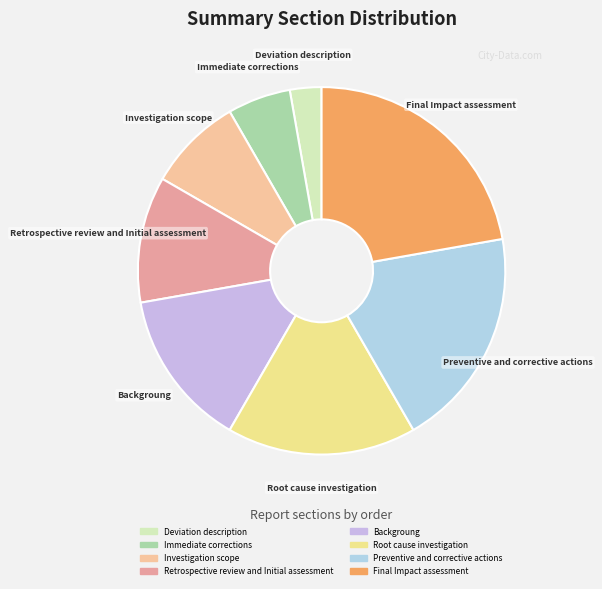

Rank the categories by value from lowest to highest.

Deviation description, Immediate corrections, Investigation scope, Retrospective review and Initial assessment, Backgroung, Root cause investigation, Preventive and corrective actions, Final Impact assessment